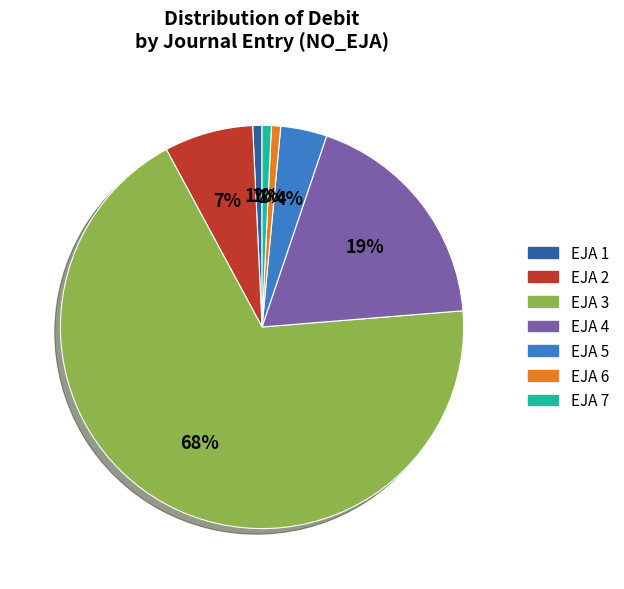

To the nearest percent, what is the average slice percentage?

14%